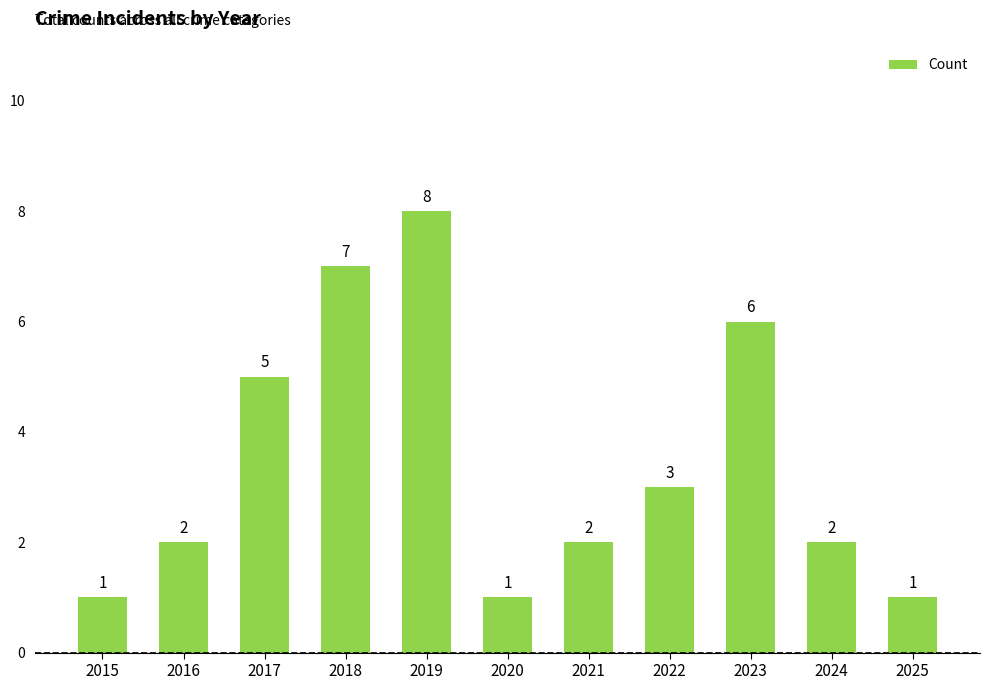

Reading left to right, transcribe all the data shown in this chart.

2015=1	2016=2	2017=5	2018=7	2019=8	2020=1	2021=2	2022=3	2023=6	2024=2	2025=1